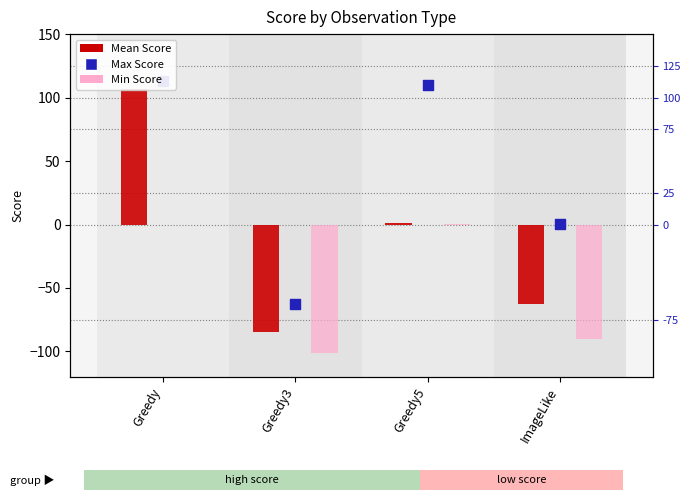

What are all the series names shown in the legend?

Mean Score, Min Score, Max Score